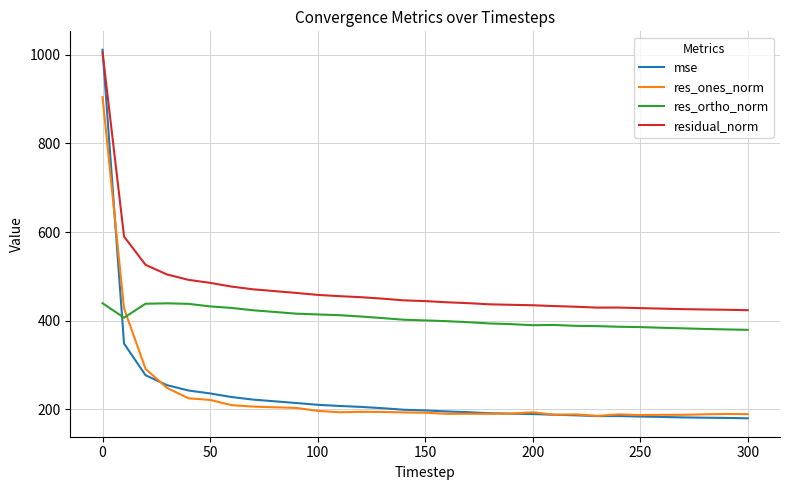

How many intersections are there between mse and residual_norm?

1